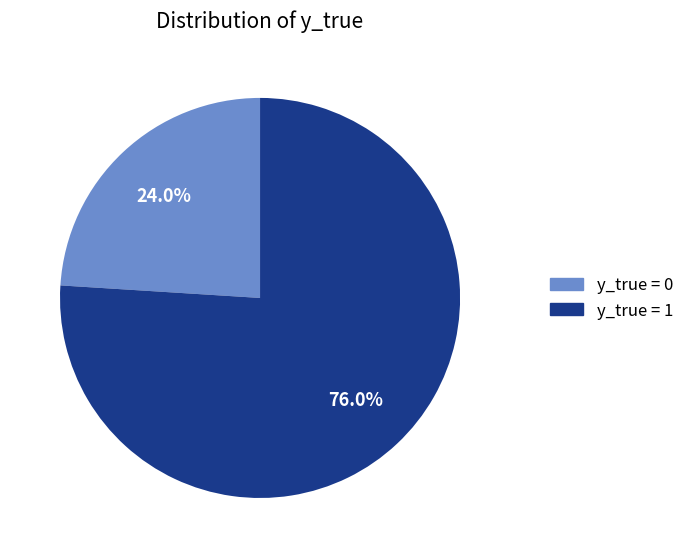

Count the number of slices in the pie.

2